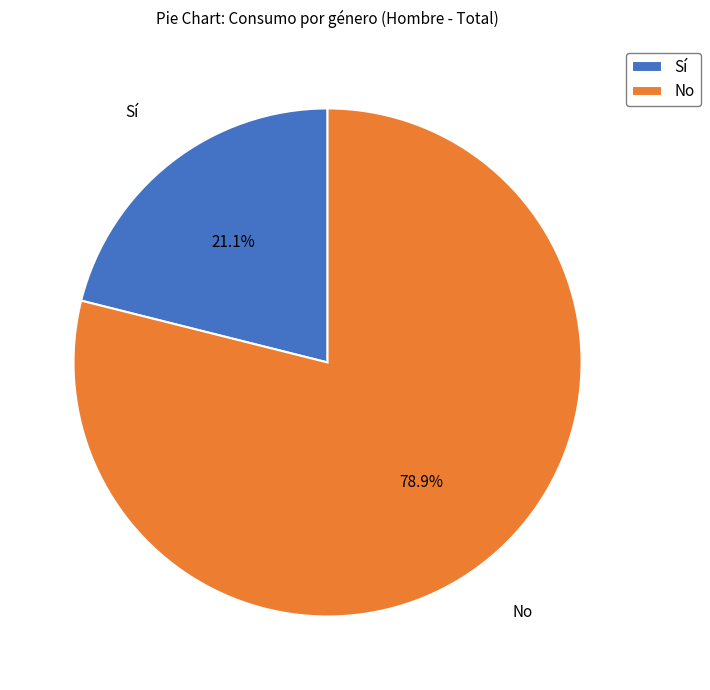

Which slice is the smallest?

Sí